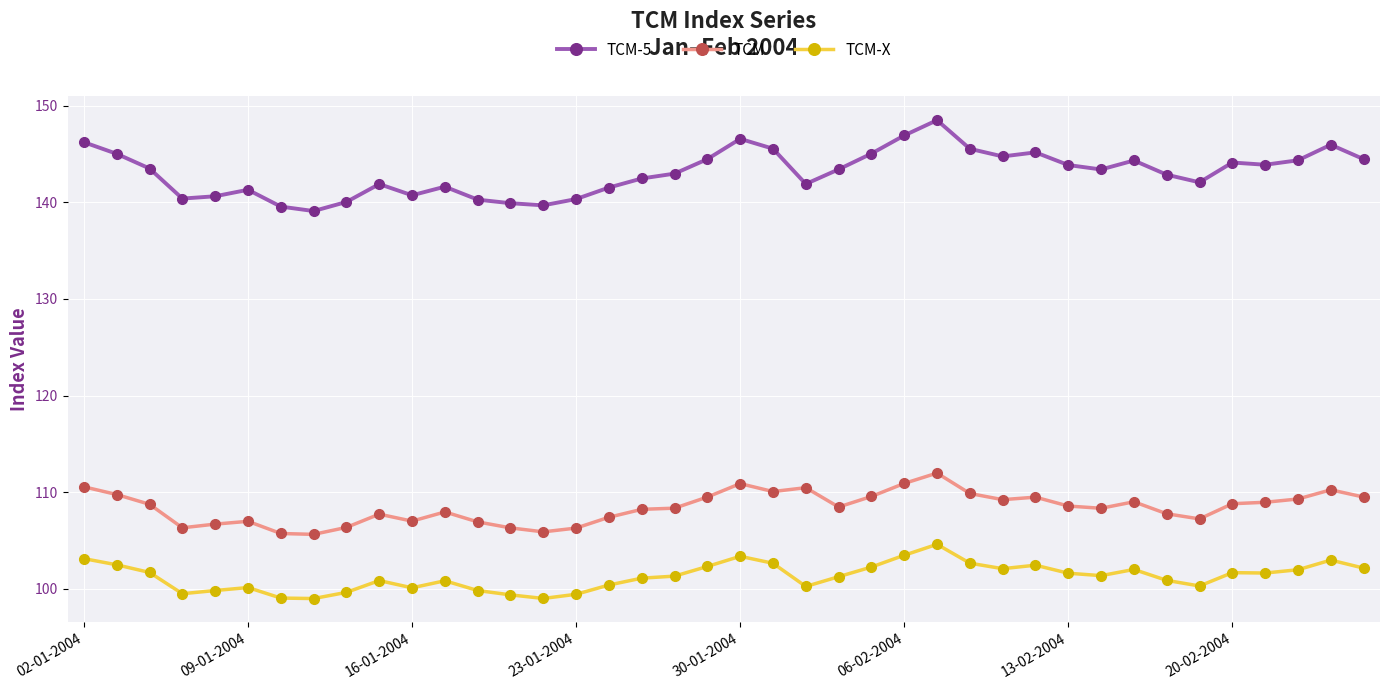

Which series has the widest spread of values?

TCM-5